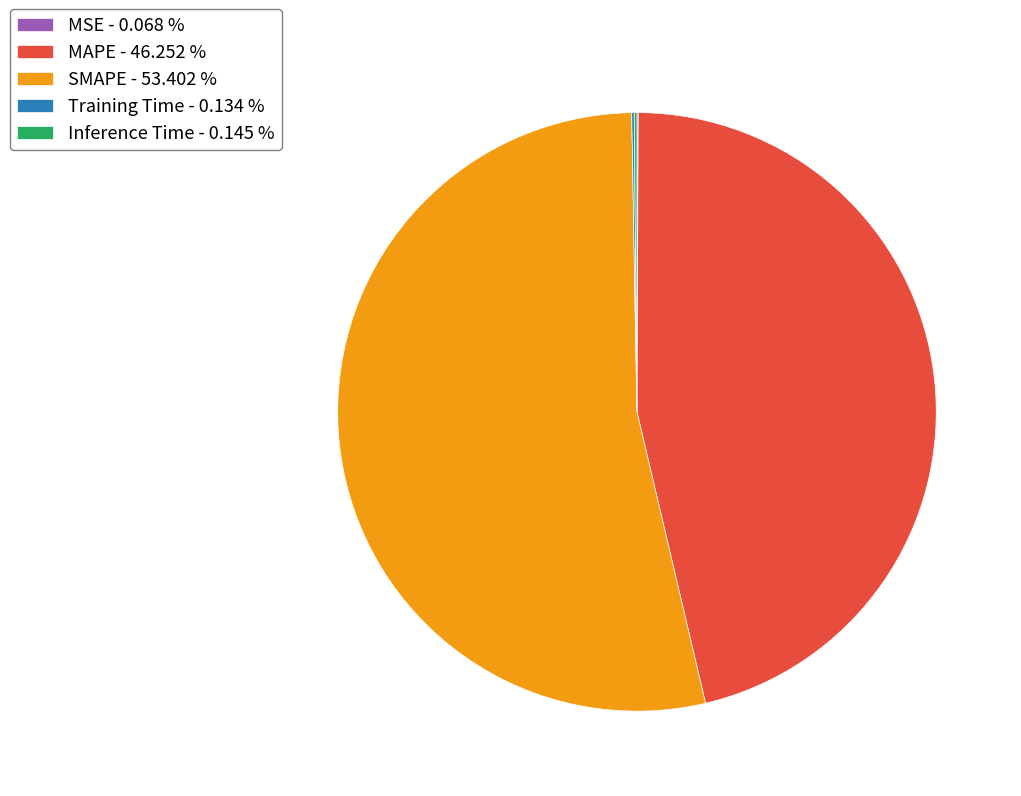

Is there any slice that represents more than half of the pie?

Yes